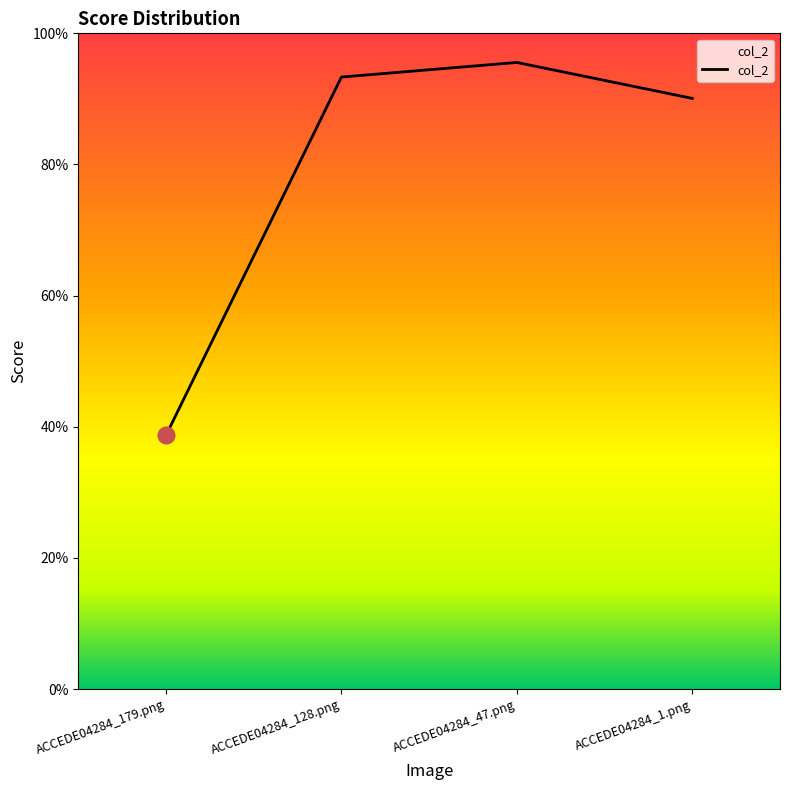

Between ACCEDE04284_47.png and ACCEDE04284_128.png, which is larger?

ACCEDE04284_47.png